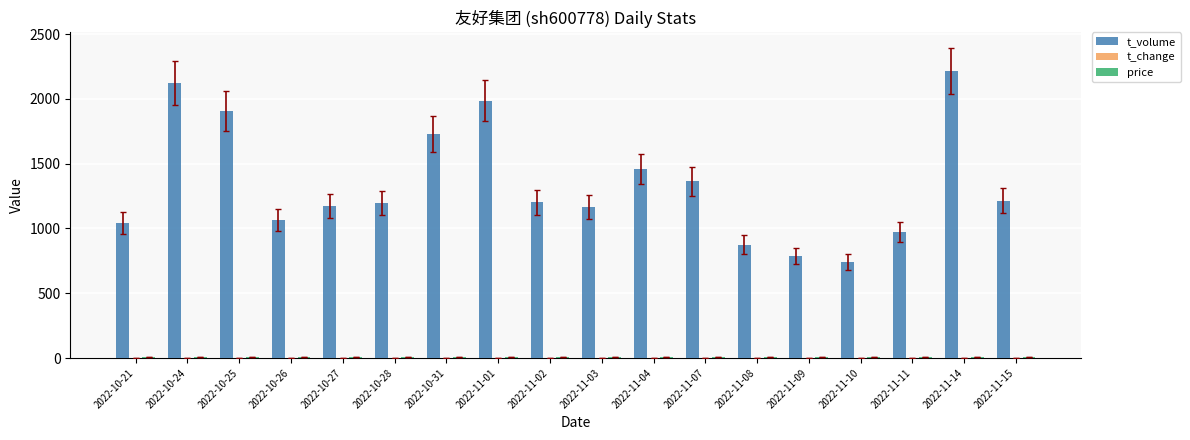

Which series has the largest total across all categories?

t_volume